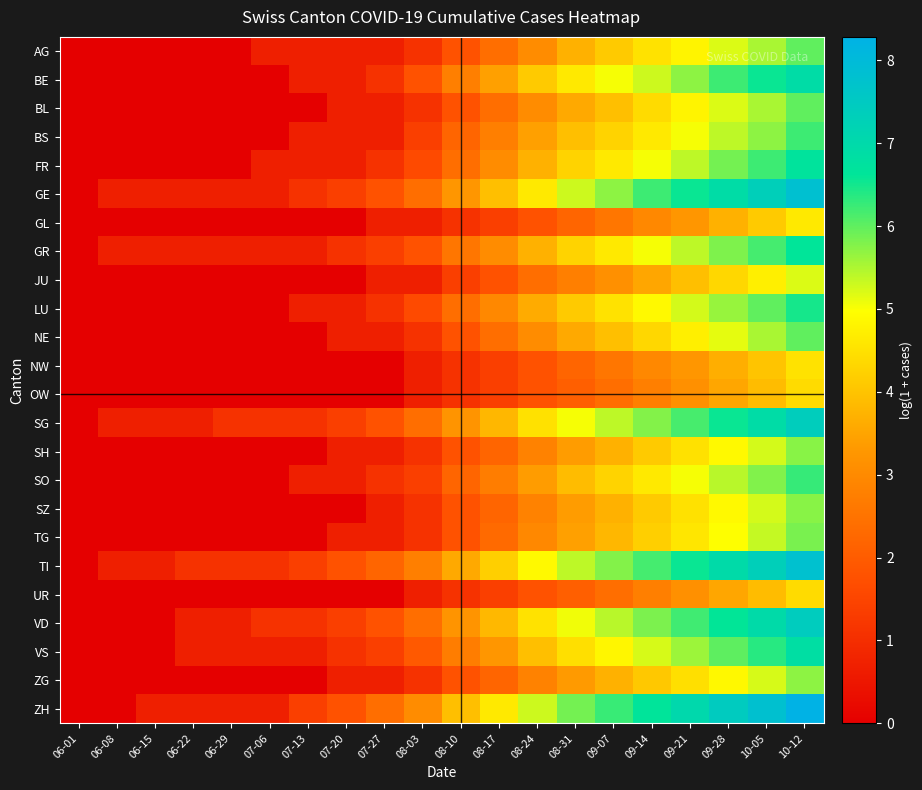

At how many categories does at least one series exceed 1?

17